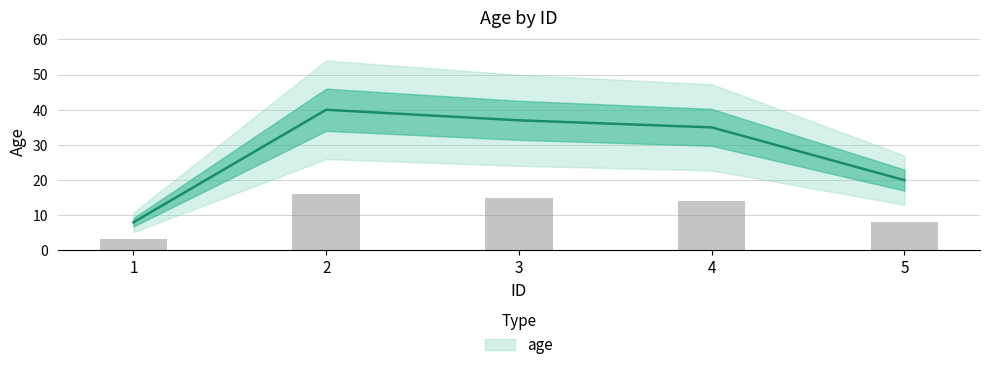

The chart shows a value of 7 at 4. True or false?

False